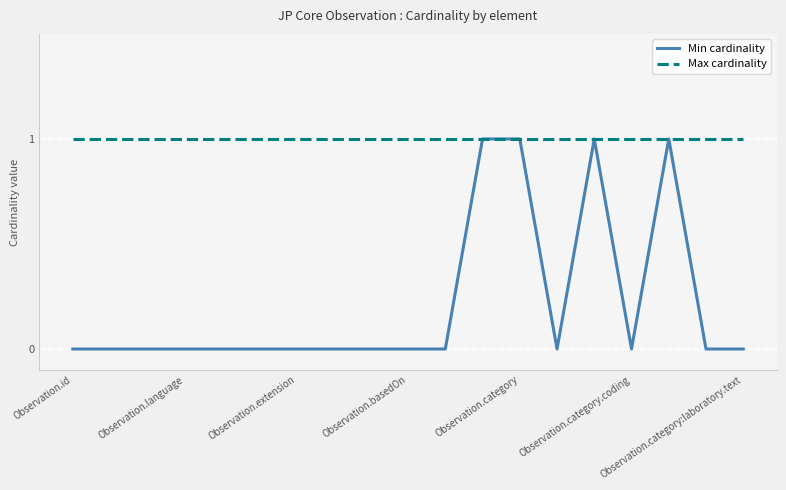

How many Min cardinality values are between 0 and 1?

19